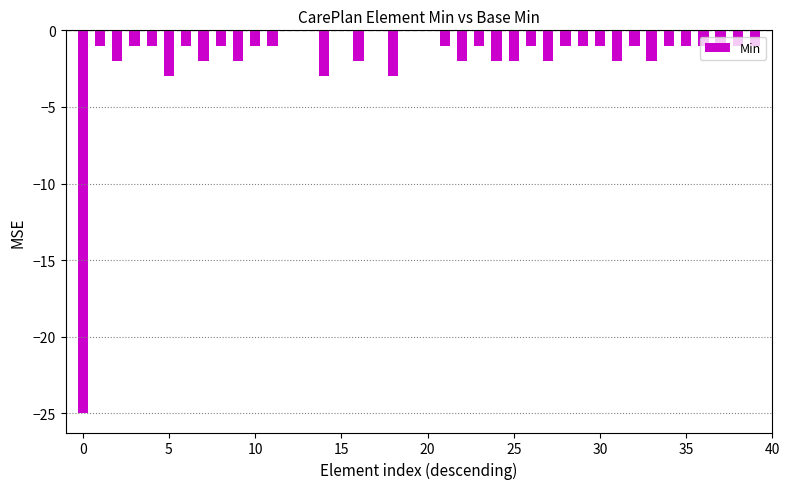

What is the sum of all values?

-74